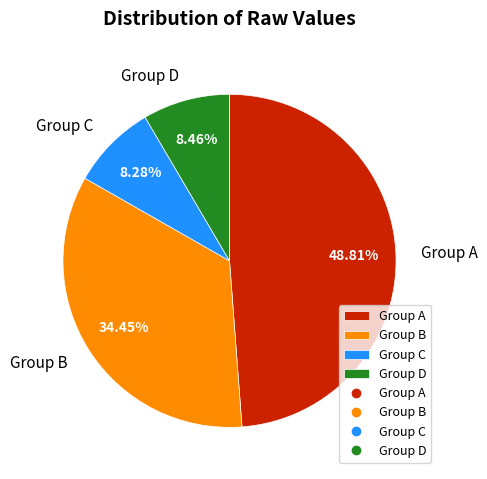

Between Group A and Group C, which is larger?

Group A